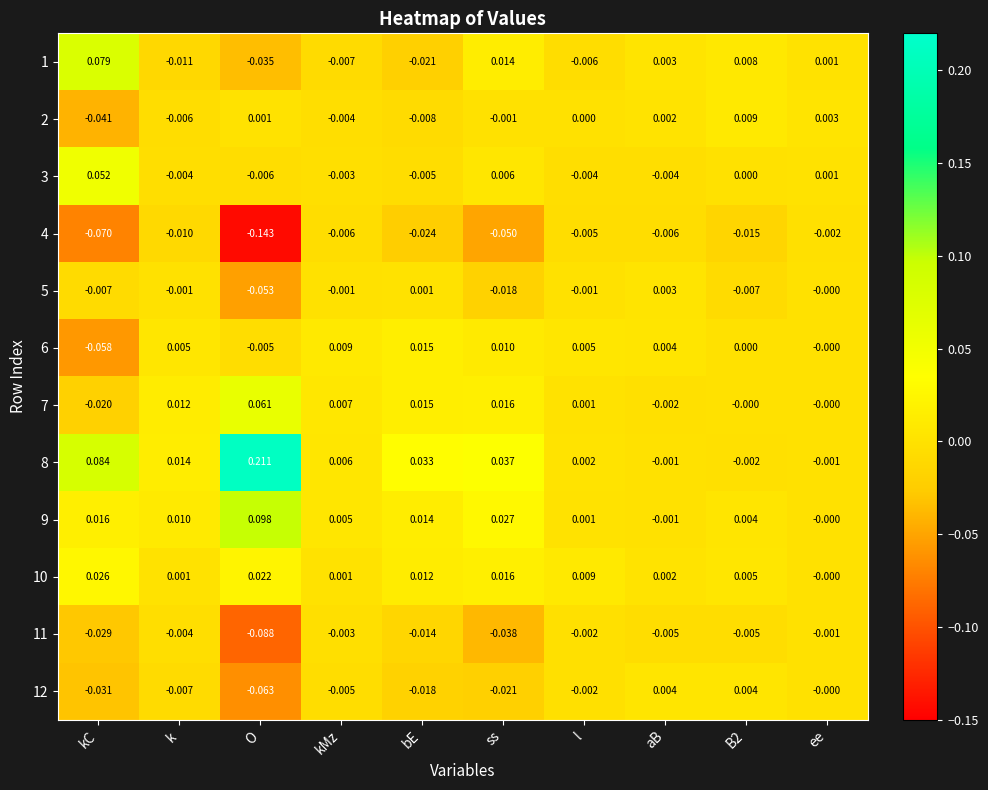

Is the value of 5 at O greater than the value of 8 at k?

No